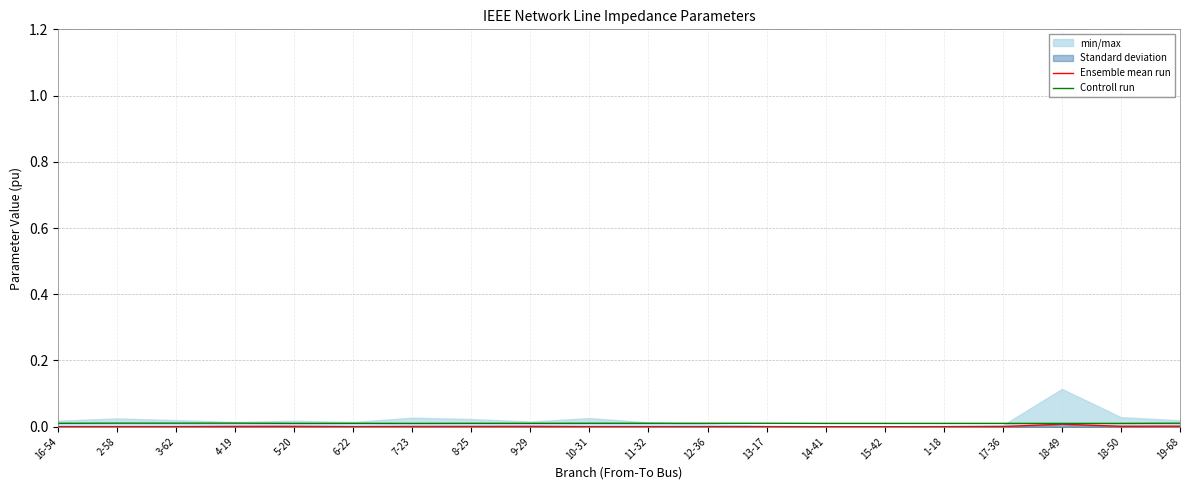

In Ensemble mean run, how many points are higher than both neighbors (excluding endpoints)?

3